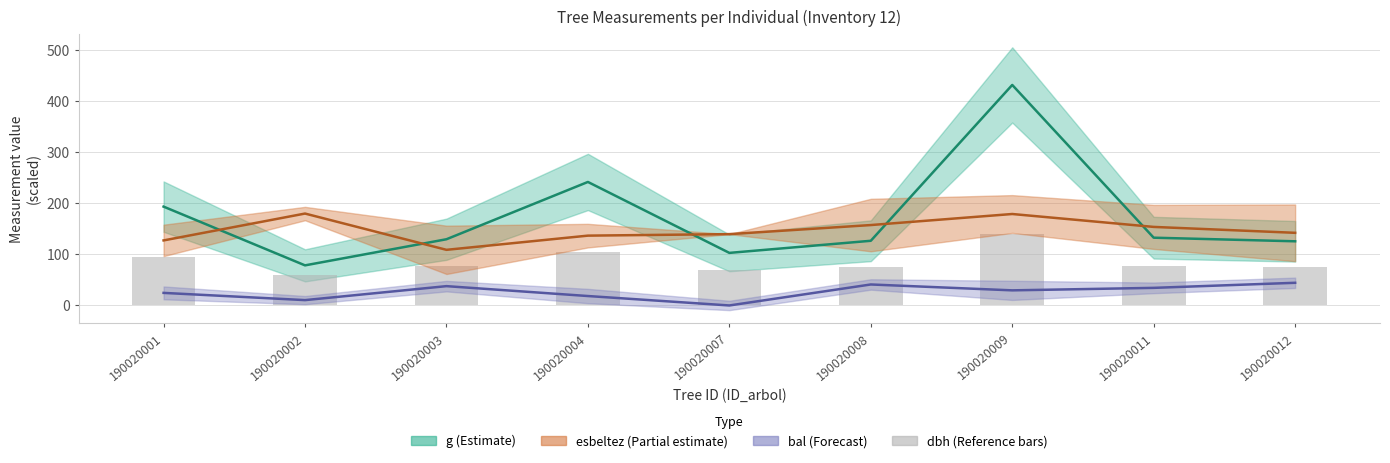

Does the chart contain stacked bars?

No